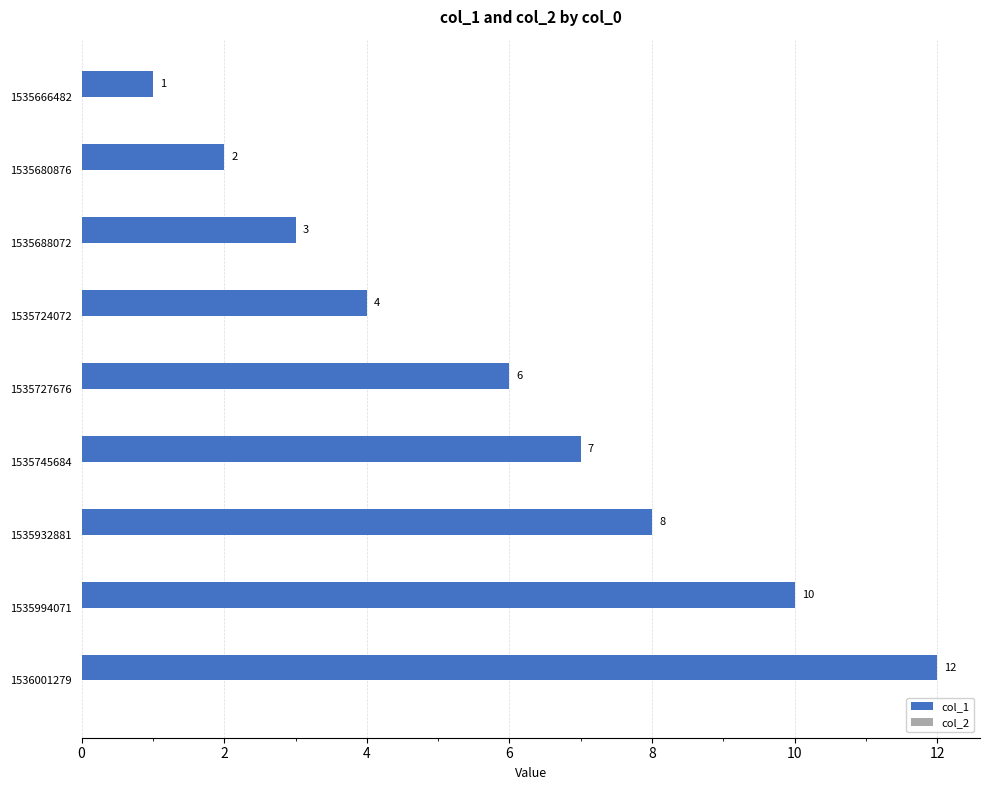

What is the change in value from 1535680876 to 1536001279?

+10